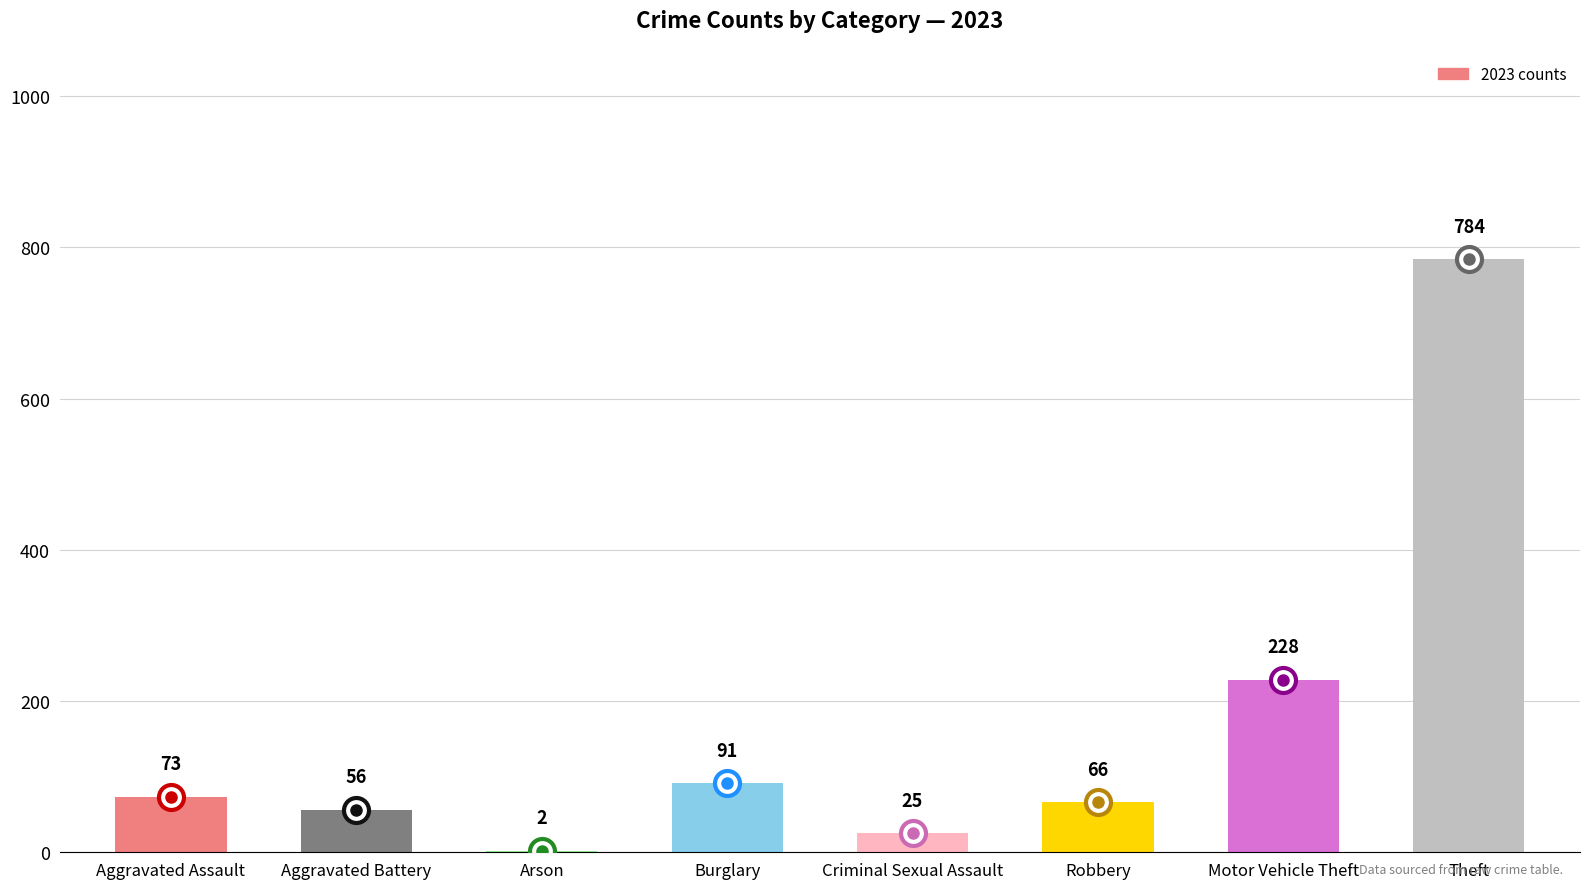

Reading left to right, list all the values displayed in this chart.

Aggravated Assault=73	Aggravated Battery=56	Arson=2	Burglary=91	Criminal Sexual Assault=25	Robbery=66	Motor Vehicle Theft=228	Theft=784